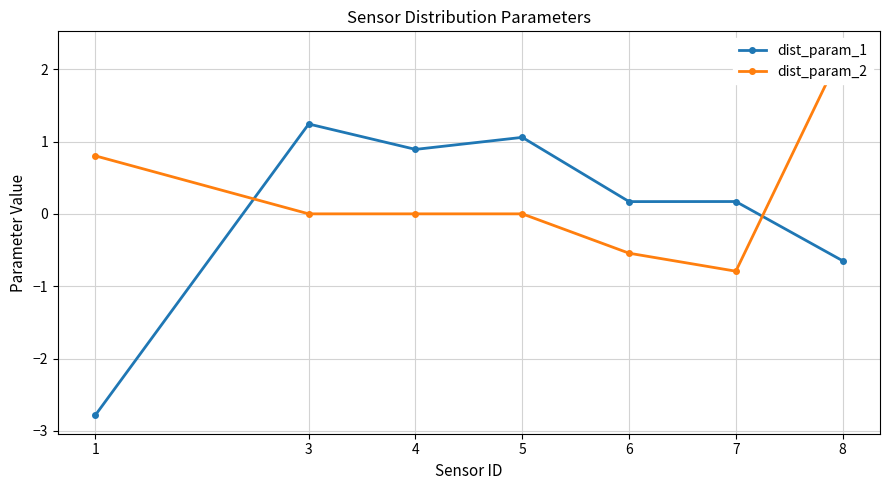

How many intersections are there between dist_param_1 and dist_param_2?

2